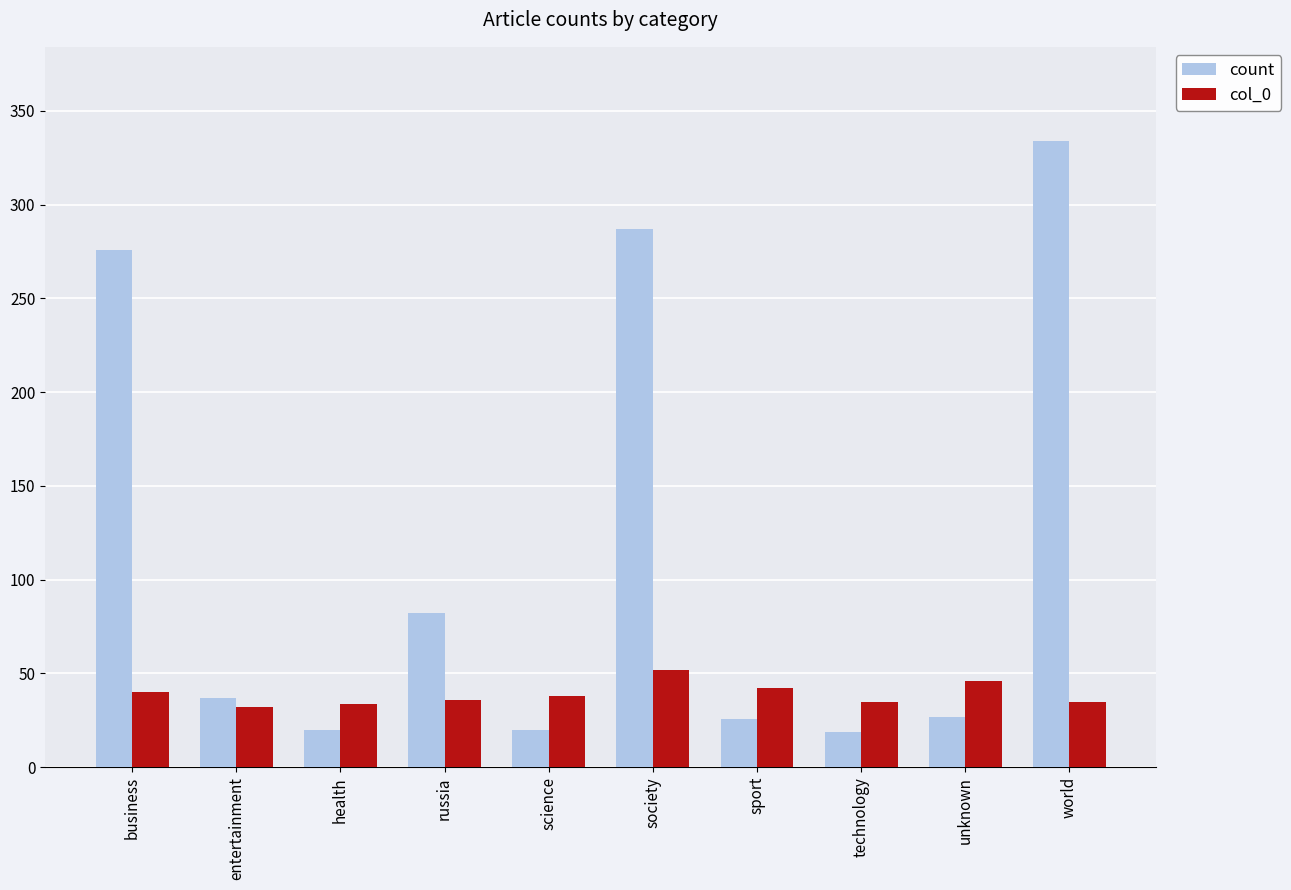

True or false: count has a value of 45 at unknown.

False